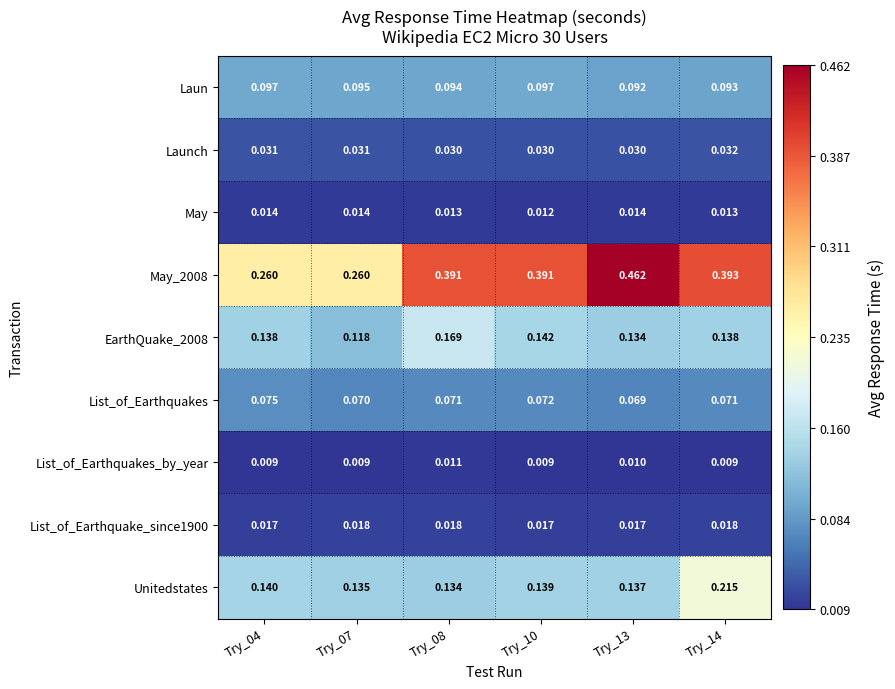

Which series has the largest total across all categories?

May_2008